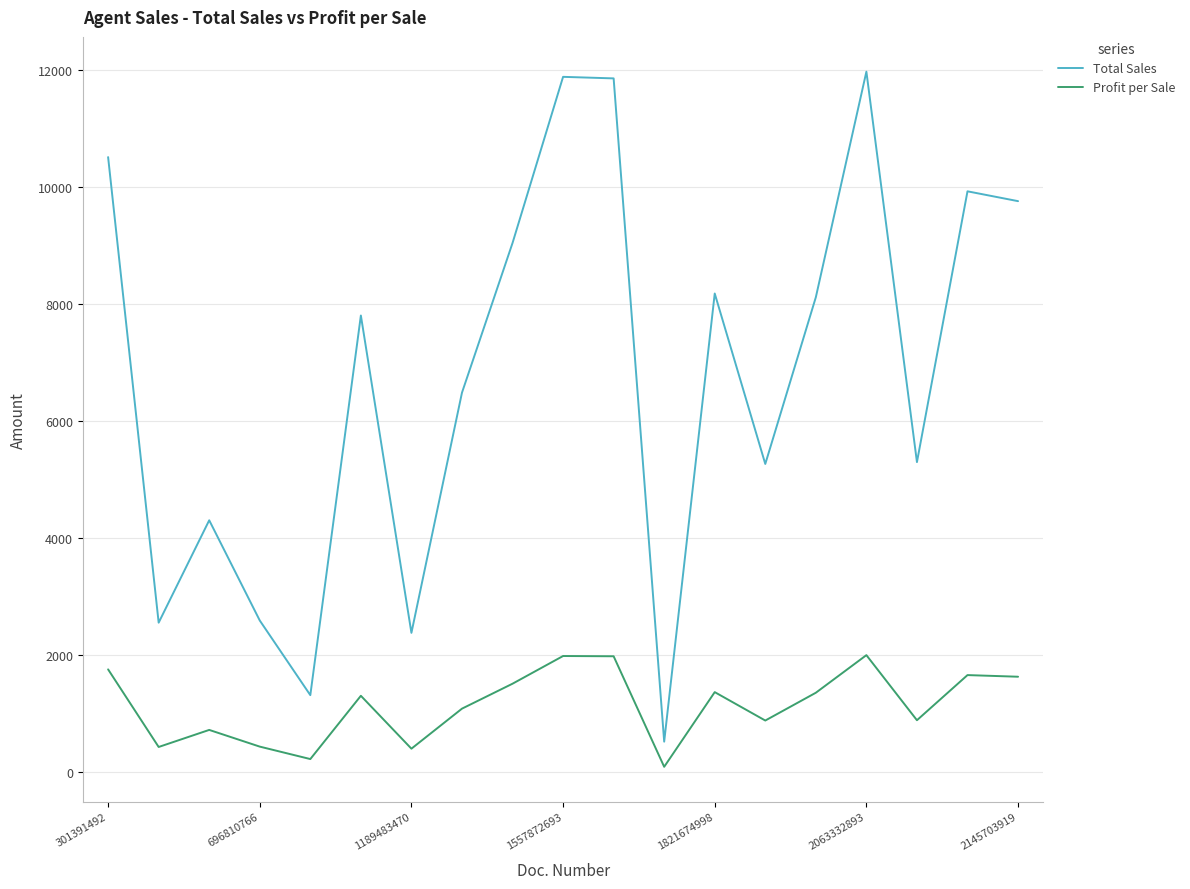

What is the highest value of the Total Sales series?

11964.0